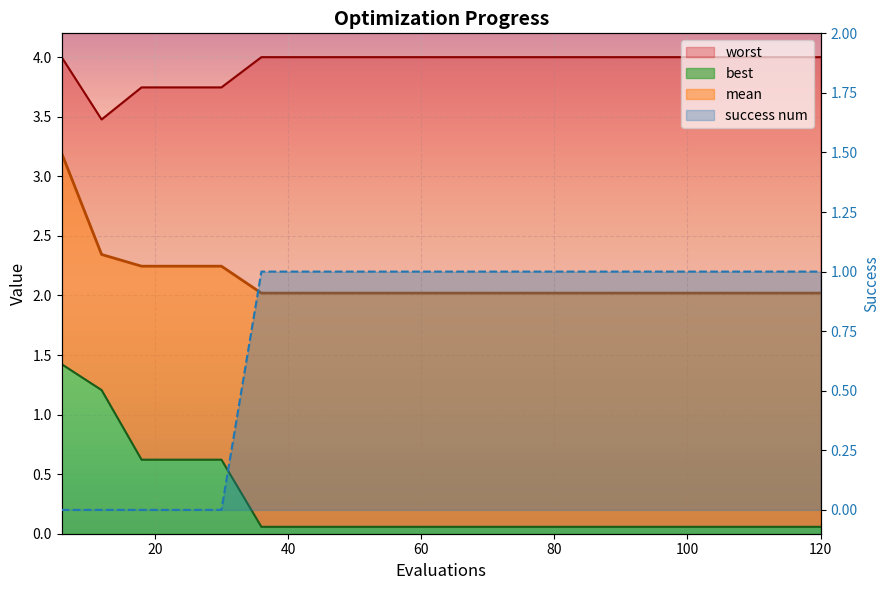

Which series has the largest total across all categories?

worst